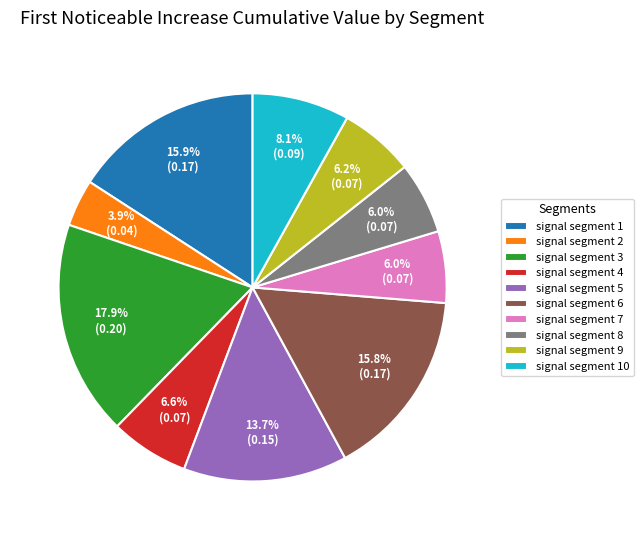

The signal segment 1 slice represents 16% of the pie. True or false?

True